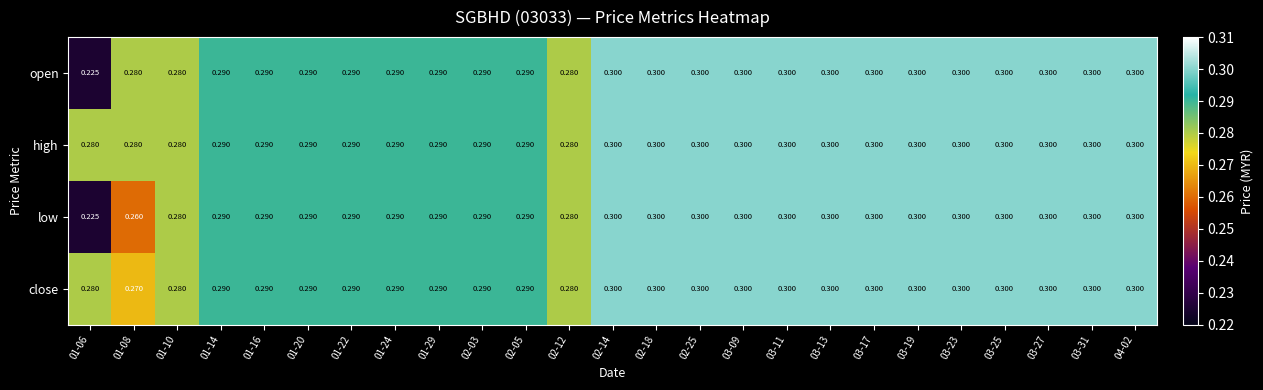

Is the value of close at 02-12 greater than the value of low at 01-24?

No